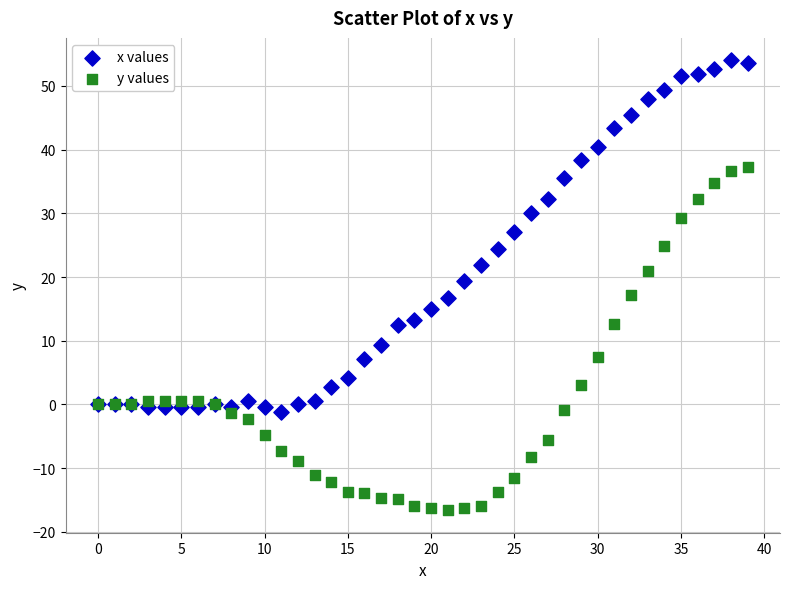

What are all the series names shown in the legend?

x values, y values